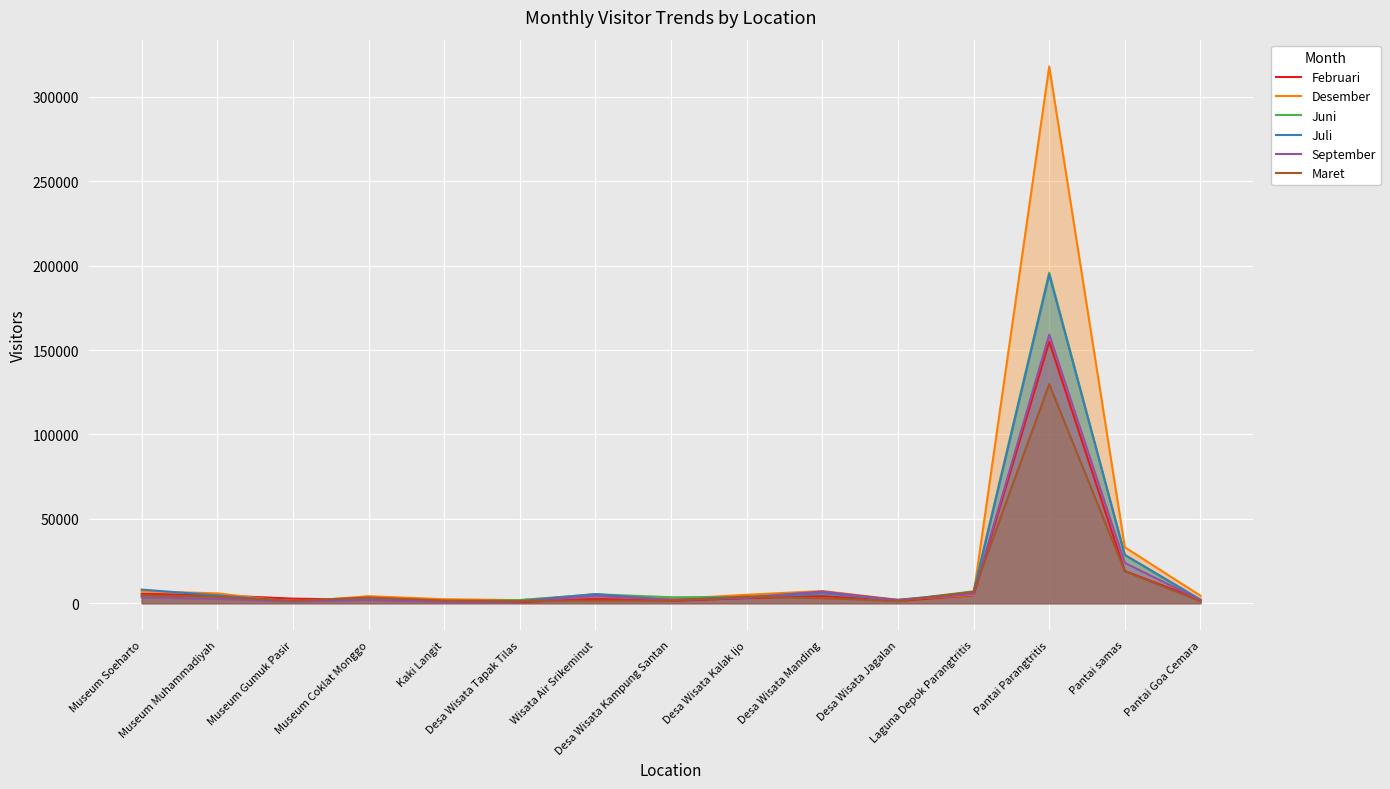

Where do Juni and Juli first cross each other?

Museum Gumuk Pasir and Museum Coklat Monggo